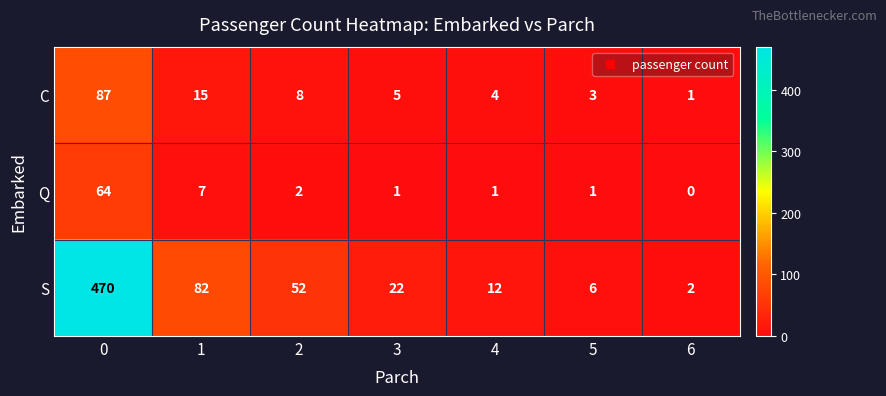

Rank the series by their maximum value, from lowest to highest.

Q, C, S